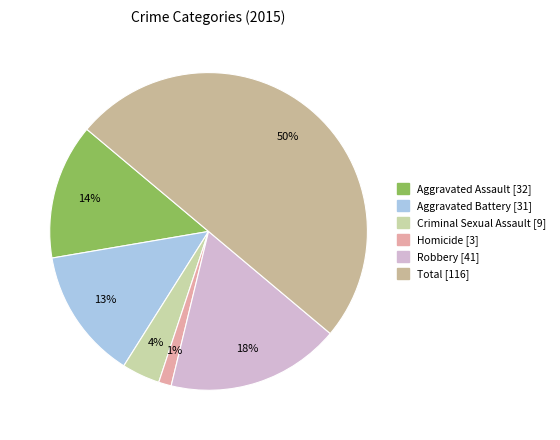

Count the number of slices in the pie.

6